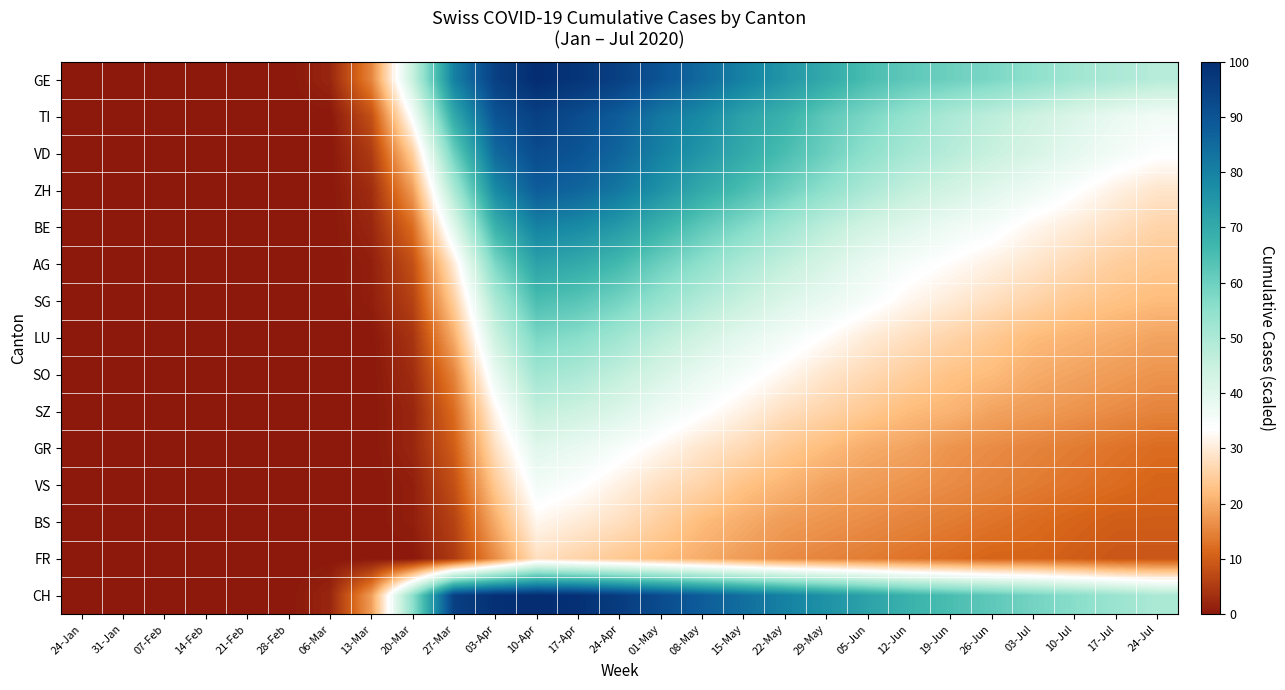

Reading left to right, transcribe all the data shown in this chart.

GE: 24-Jan=0	31-Jan=0	07-Feb=0	14-Feb=0	21-Feb=0	28-Feb=0	06-Mar=2	13-Mar=15	20-Mar=45	27-Mar=80	03-Apr=95	10-Apr=100	17-Apr=98	24-Apr=95	01-May=90	08-May=85	15-May=80	22-May=75	29-May=70	05-Jun=65	12-Jun=62	19-Jun=60	26-Jun=58	03-Jul=55	10-Jul=52	17-Jul=50	24-Jul=48
TI: 24-Jan=0	31-Jan=0	07-Feb=0	14-Feb=0	21-Feb=0	28-Feb=0	06-Mar=0	13-Mar=8	20-Mar=35	27-Mar=70	03-Apr=90	10-Apr=95	17-Apr=92	24-Apr=88	01-May=82	08-May=78	15-May=72	22-May=68	29-May=62	05-Jun=58	12-Jun=54	19-Jun=50	26-Jun=47	03-Jul=44	10-Jul=41	17-Jul=38	24-Jul=36
VD: 24-Jan=0	31-Jan=0	07-Feb=0	14-Feb=0	21-Feb=0	28-Feb=0	06-Mar=0	13-Mar=5	20-Mar=25	27-Mar=60	03-Apr=85	10-Apr=92	17-Apr=90	24-Apr=86	01-May=80	08-May=75	15-May=70	22-May=65	29-May=60	05-Jun=55	12-Jun=51	19-Jun=48	26-Jun=45	03-Jul=42	10-Jul=39	17-Jul=36	24-Jul=34
ZH: 24-Jan=0	31-Jan=0	07-Feb=0	14-Feb=0	21-Feb=0	28-Feb=0	06-Mar=0	13-Mar=3	20-Mar=18	27-Mar=50	03-Apr=78	10-Apr=88	17-Apr=86	24-Apr=82	01-May=76	08-May=70	15-May=65	22-May=60	29-May=55	05-Jun=50	12-Jun=46	19-Jun=43	26-Jun=40	03-Jul=37	10-Jul=34	17-Jul=31	24-Jul=29
BE: 24-Jan=0	31-Jan=0	07-Feb=0	14-Feb=0	21-Feb=0	28-Feb=0	06-Mar=0	13-Mar=2	20-Mar=12	27-Mar=40	03-Apr=68	10-Apr=80	17-Apr=78	24-Apr=74	01-May=68	08-May=62	15-May=57	22-May=52	29-May=47	05-Jun=43	12-Jun=40	19-Jun=37	26-Jun=35	03-Jul=32	10-Jul=30	17-Jul=28	24-Jul=26
AG: 24-Jan=0	31-Jan=0	07-Feb=0	14-Feb=0	21-Feb=0	28-Feb=0	06-Mar=0	13-Mar=1	20-Mar=8	27-Mar=30	03-Apr=58	10-Apr=72	17-Apr=70	24-Apr=66	01-May=60	08-May=55	15-May=50	22-May=46	29-May=42	05-Jun=38	12-Jun=35	19-Jun=33	26-Jun=31	03-Jul=29	10-Jul=27	17-Jul=25	24-Jul=24
SG: 24-Jan=0	31-Jan=0	07-Feb=0	14-Feb=0	21-Feb=0	28-Feb=0	06-Mar=0	13-Mar=1	20-Mar=6	27-Mar=25	03-Apr=50	10-Apr=65	17-Apr=63	24-Apr=59	01-May=54	08-May=49	15-May=45	22-May=41	29-May=38	05-Jun=35	12-Jun=32	19-Jun=30	26-Jun=28	03-Jul=26	10-Jul=24	17-Jul=23	24-Jul=22
LU: 24-Jan=0	31-Jan=0	07-Feb=0	14-Feb=0	21-Feb=0	28-Feb=0	06-Mar=0	13-Mar=0	20-Mar=4	27-Mar=20	03-Apr=44	10-Apr=58	17-Apr=56	24-Apr=52	01-May=47	08-May=43	15-May=39	22-May=36	29-May=33	05-Jun=30	12-Jun=28	19-Jun=26	26-Jun=24	03-Jul=22	10-Jul=21	17-Jul=20	24-Jul=19
SO: 24-Jan=0	31-Jan=0	07-Feb=0	14-Feb=0	21-Feb=0	28-Feb=0	06-Mar=0	13-Mar=0	20-Mar=3	27-Mar=15	03-Apr=38	10-Apr=52	17-Apr=50	24-Apr=46	01-May=42	08-May=38	15-May=35	22-May=32	29-May=29	05-Jun=27	12-Jun=25	19-Jun=23	26-Jun=22	03-Jul=20	10-Jul=19	17-Jul=18	24-Jul=17
SZ: 24-Jan=0	31-Jan=0	07-Feb=0	14-Feb=0	21-Feb=0	28-Feb=0	06-Mar=0	13-Mar=0	20-Mar=2	27-Mar=12	03-Apr=32	10-Apr=46	17-Apr=44	24-Apr=41	01-May=37	08-May=34	15-May=31	22-May=28	29-May=26	05-Jun=24	12-Jun=22	19-Jun=21	26-Jun=19	03-Jul=18	10-Jul=17	17-Jul=16	24-Jul=15
GR: 24-Jan=0	31-Jan=0	07-Feb=0	14-Feb=0	21-Feb=0	28-Feb=0	06-Mar=0	13-Mar=0	20-Mar=2	27-Mar=10	03-Apr=28	10-Apr=40	17-Apr=38	24-Apr=35	01-May=32	08-May=29	15-May=27	22-May=24	29-May=22	05-Jun=20	12-Jun=19	19-Jun=17	26-Jun=16	03-Jul=15	10-Jul=14	17-Jul=13	24-Jul=12
VS: 24-Jan=0	31-Jan=0	07-Feb=0	14-Feb=0	21-Feb=0	28-Feb=0	06-Mar=0	13-Mar=0	20-Mar=1	27-Mar=8	03-Apr=24	10-Apr=36	17-Apr=34	24-Apr=31	01-May=28	08-May=26	15-May=23	22-May=21	29-May=19	05-Jun=18	12-Jun=17	19-Jun=16	26-Jun=15	03-Jul=14	10-Jul=13	17-Jul=12	24-Jul=11
BS: 24-Jan=0	31-Jan=0	07-Feb=0	14-Feb=0	21-Feb=0	28-Feb=0	06-Mar=0	13-Mar=0	20-Mar=1	27-Mar=6	03-Apr=20	10-Apr=32	17-Apr=30	24-Apr=28	01-May=25	08-May=22	15-May=20	22-May=18	29-May=17	05-Jun=16	12-Jun=15	19-Jun=14	26-Jun=13	03-Jul=12	10-Jul=11	17-Jul=10	24-Jul=10
FR: 24-Jan=0	31-Jan=0	07-Feb=0	14-Feb=0	21-Feb=0	28-Feb=0	06-Mar=0	13-Mar=0	20-Mar=0	27-Mar=5	03-Apr=16	10-Apr=28	17-Apr=26	24-Apr=24	01-May=22	08-May=20	15-May=18	22-May=16	29-May=15	05-Jun=14	12-Jun=13	19-Jun=12	26-Jun=11	03-Jul=11	10-Jul=10	17-Jul=9	24-Jul=9
CH: 24-Jan=0	31-Jan=0	07-Feb=0	14-Feb=0	21-Feb=0	28-Feb=0	06-Mar=2	13-Mar=18	20-Mar=55	27-Mar=95	03-Apr=99	10-Apr=100	17-Apr=99	24-Apr=96	01-May=92	08-May=88	15-May=84	22-May=80	29-May=76	05-Jun=72	12-Jun=68	19-Jun=65	26-Jun=62	03-Jul=59	10-Jul=56	17-Jul=53	24-Jul=50